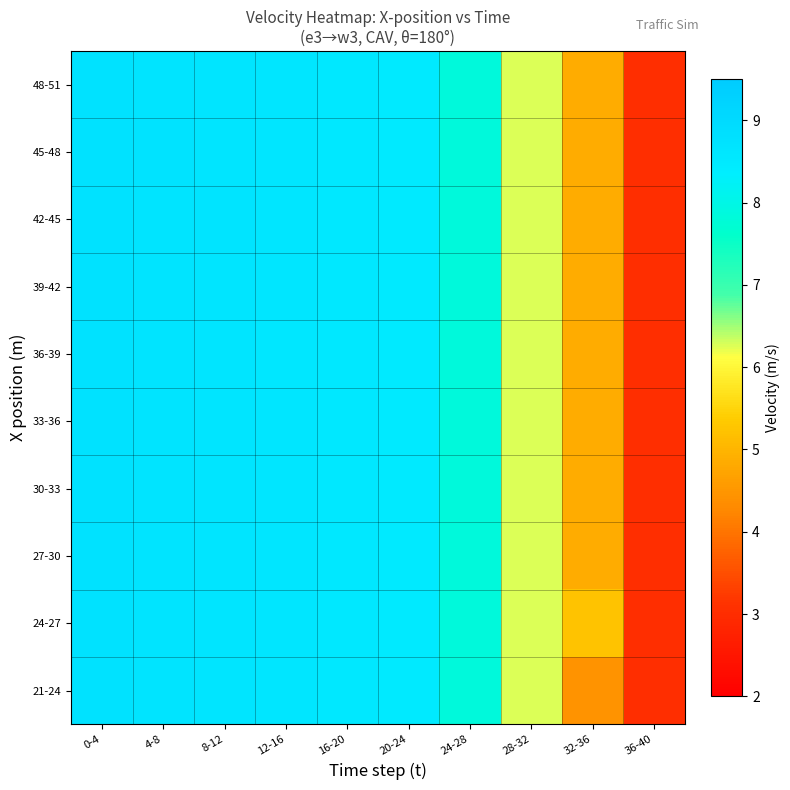

What is the maximum value shown in the chart?

8.8